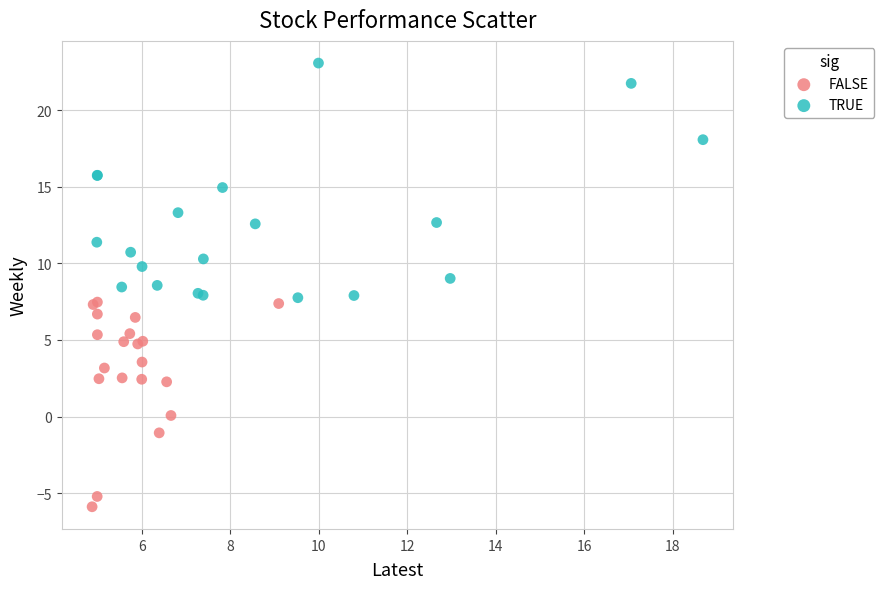

Which series contains the lowest Y value?

FALSE